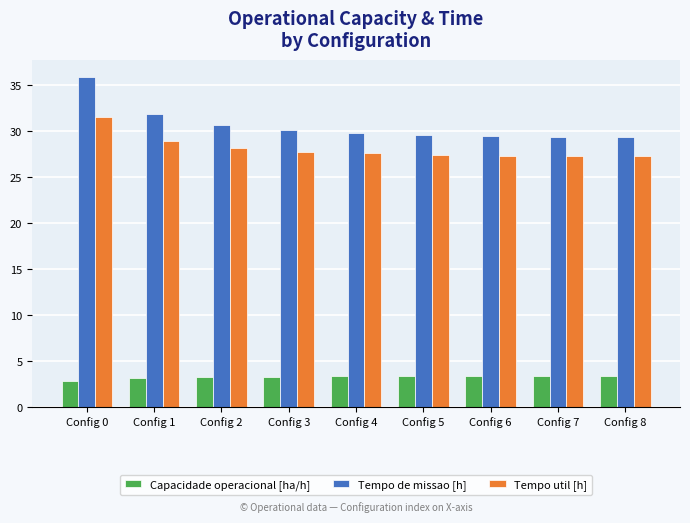

Does the chart contain any negative values?

No